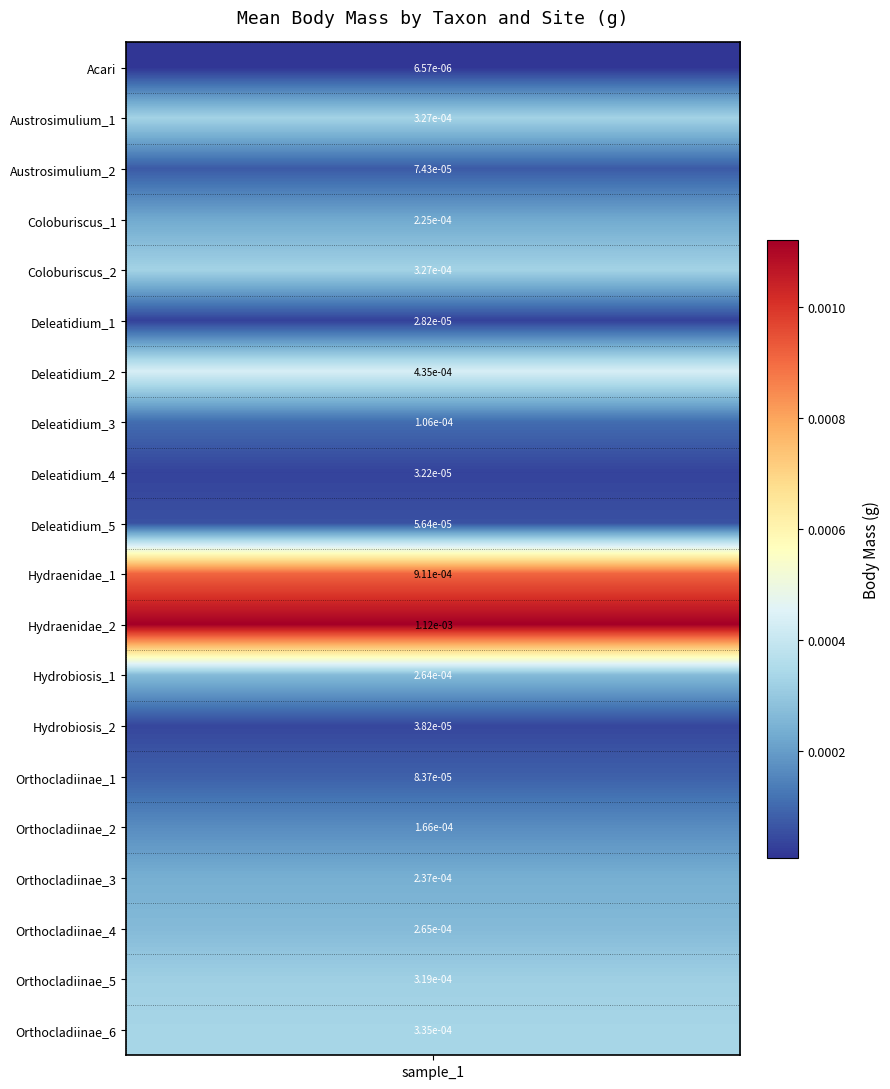

Which has a higher value, 4 or 2?

4